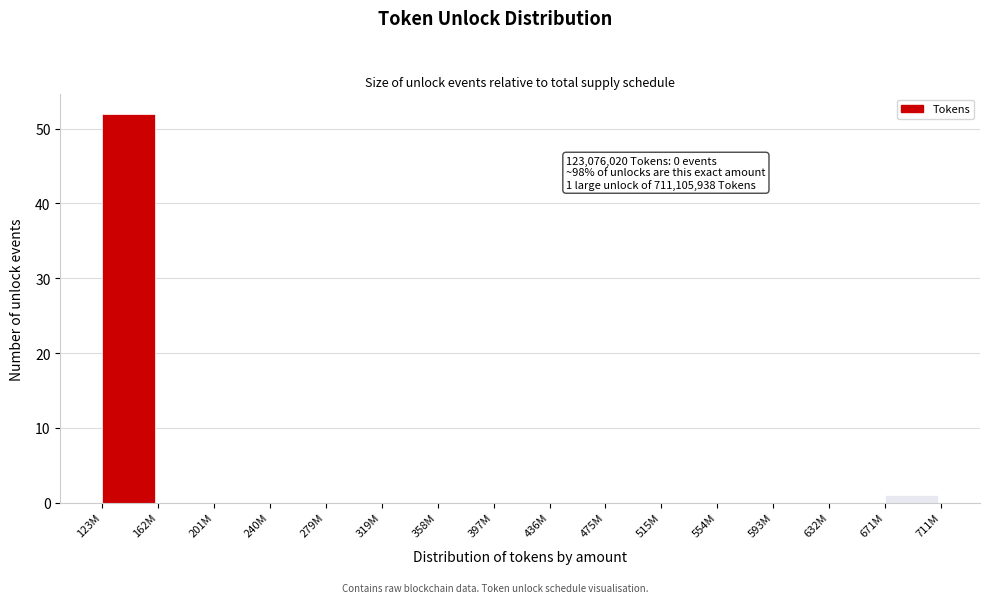

Reading left to right, transcribe all the data shown in this chart.

123M=52	162M=0	201M=0	240M=0	279M=0	319M=0	358M=0	397M=0	436M=0	475M=0	515M=0	554M=0	593M=0	632M=0	671M=1